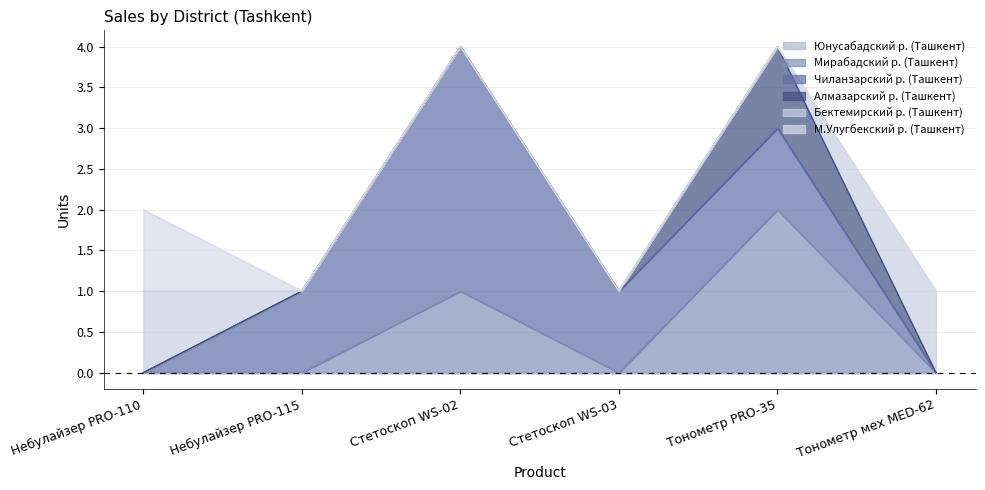

What is the total value across all series at Небулайзер PRO-115?

1